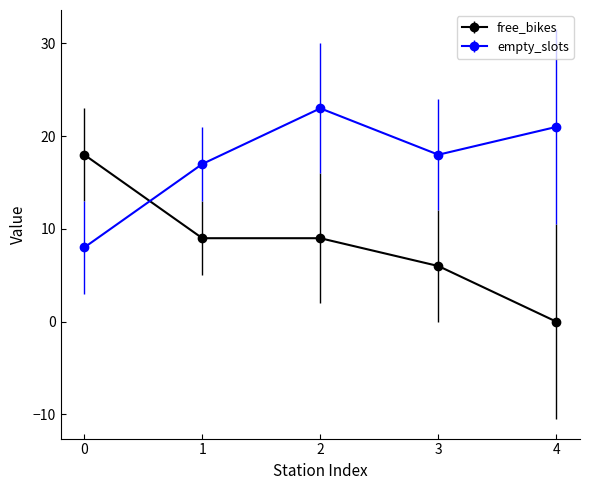

Reading right to left, list all the values displayed in this chart.

free_bikes: 4=0	3=6	2=9	1=9	0=18
empty_slots: 4=21	3=18	2=23	1=17	0=8